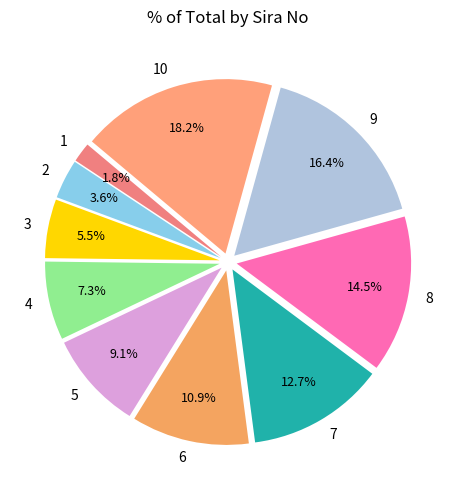

What percentage is the 4 slice, to the nearest percent?

7%